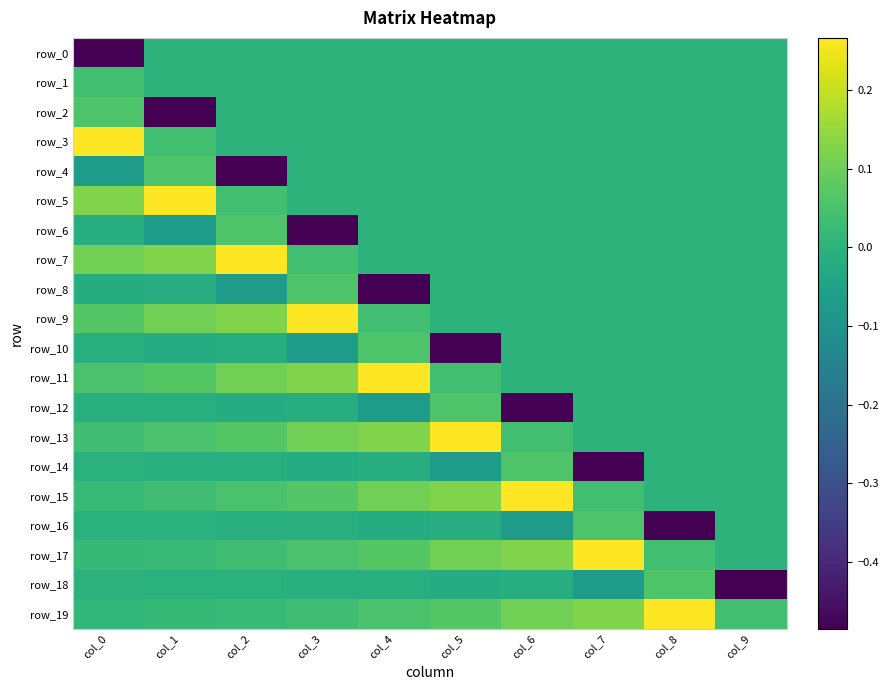

Between col_6 and col_7, which is larger?

col_6